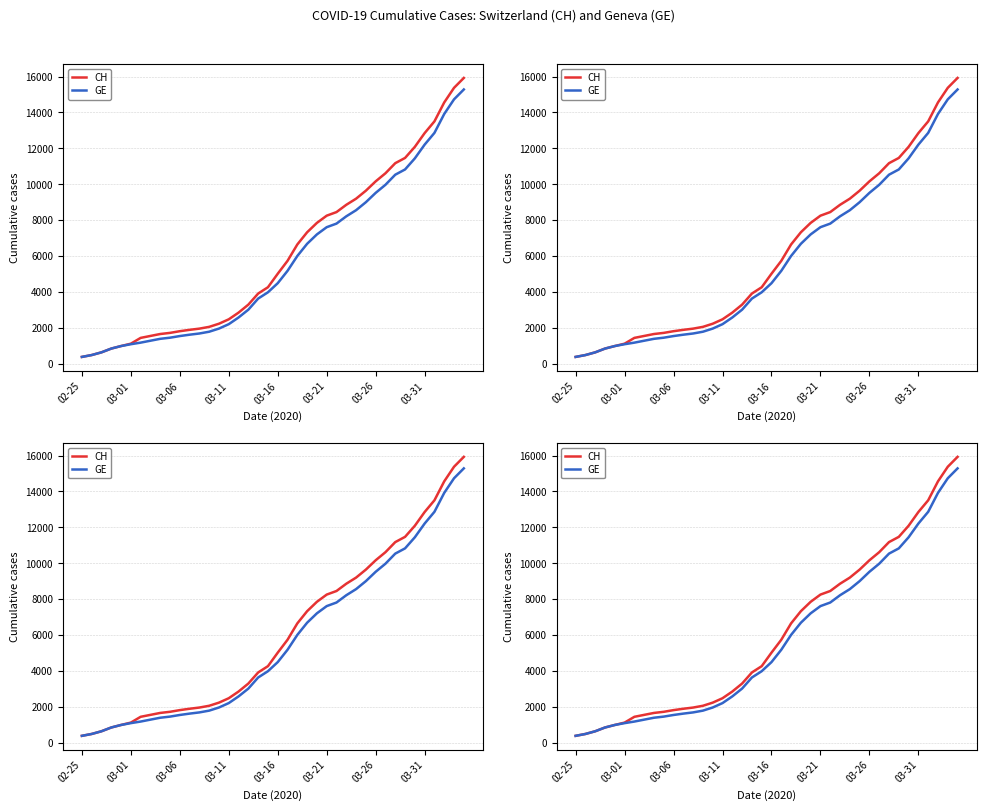

True or false: GE and CH intersect in this chart.

False